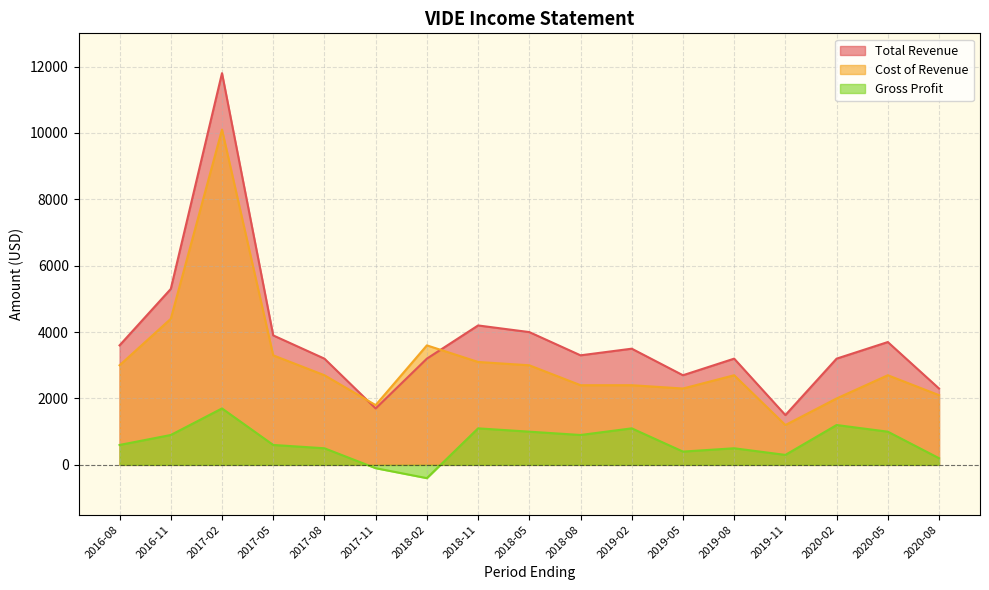

In Gross Profit, how many points are lower than both neighbors (excluding endpoints)?

4